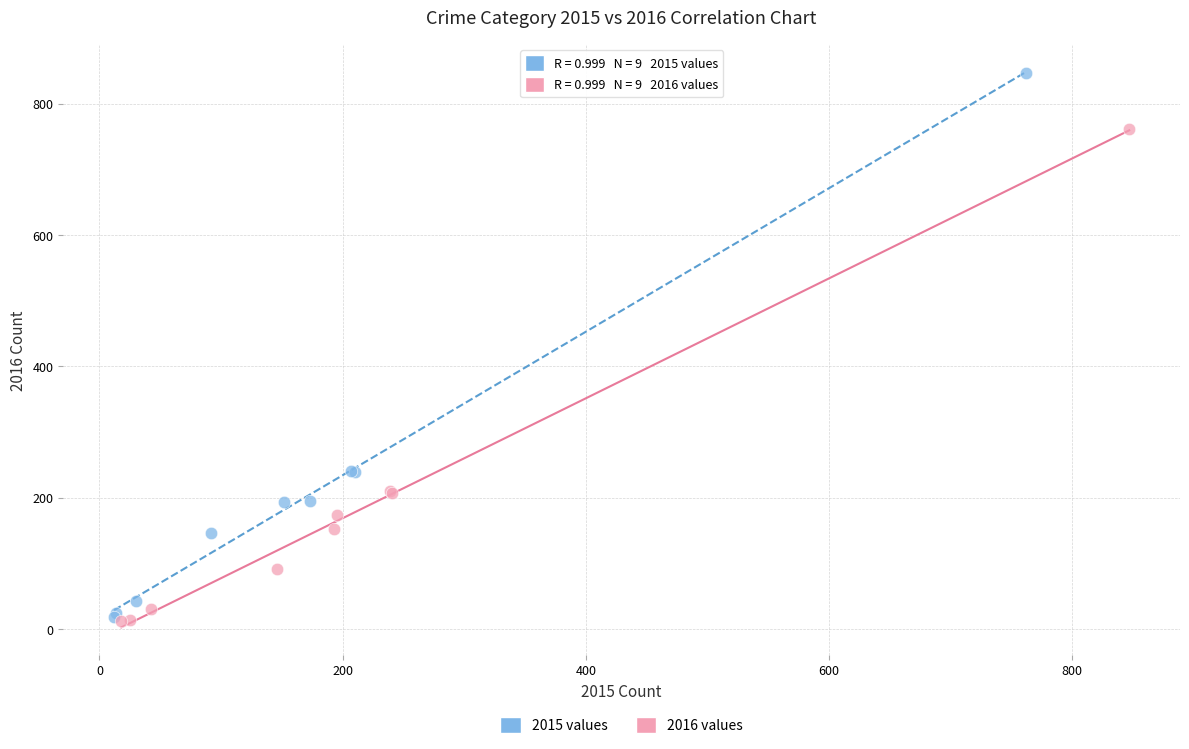

Which series reaches the maximum Y coordinate?

2015 values